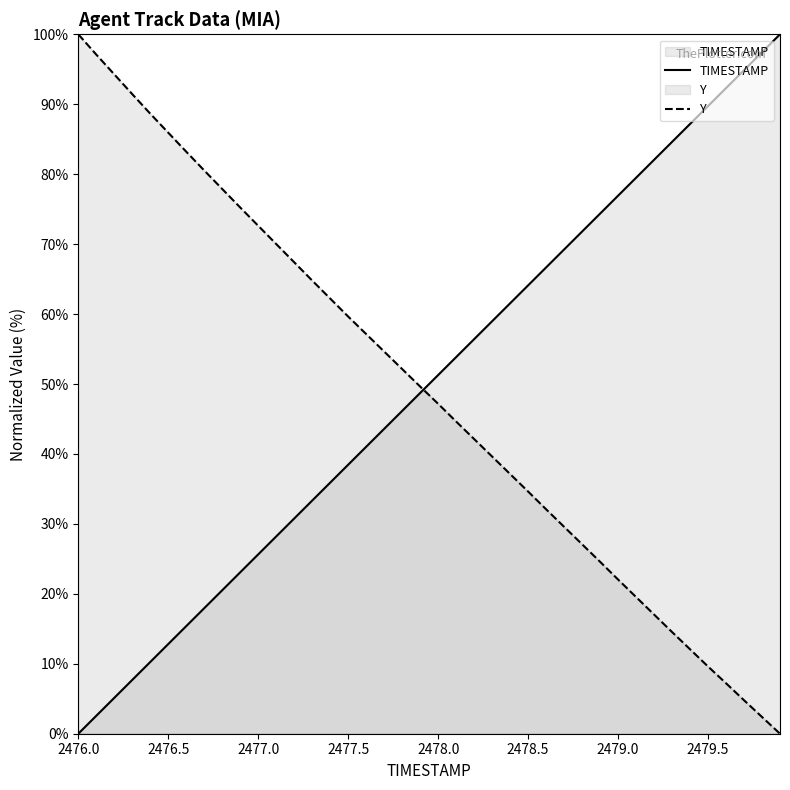

Is it true that Y equals 34.6 at 2478.5?

True